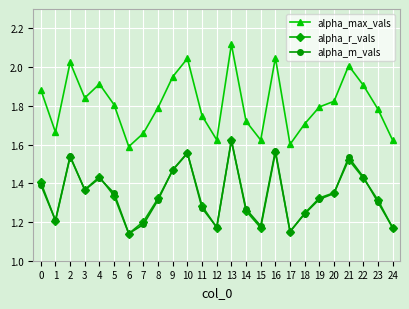

True or false: alpha_r_vals and alpha_max_vals intersect in this chart.

False